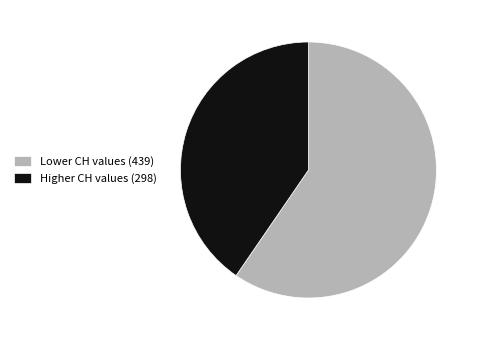

What is the majority slice?

Lower CH values (439)